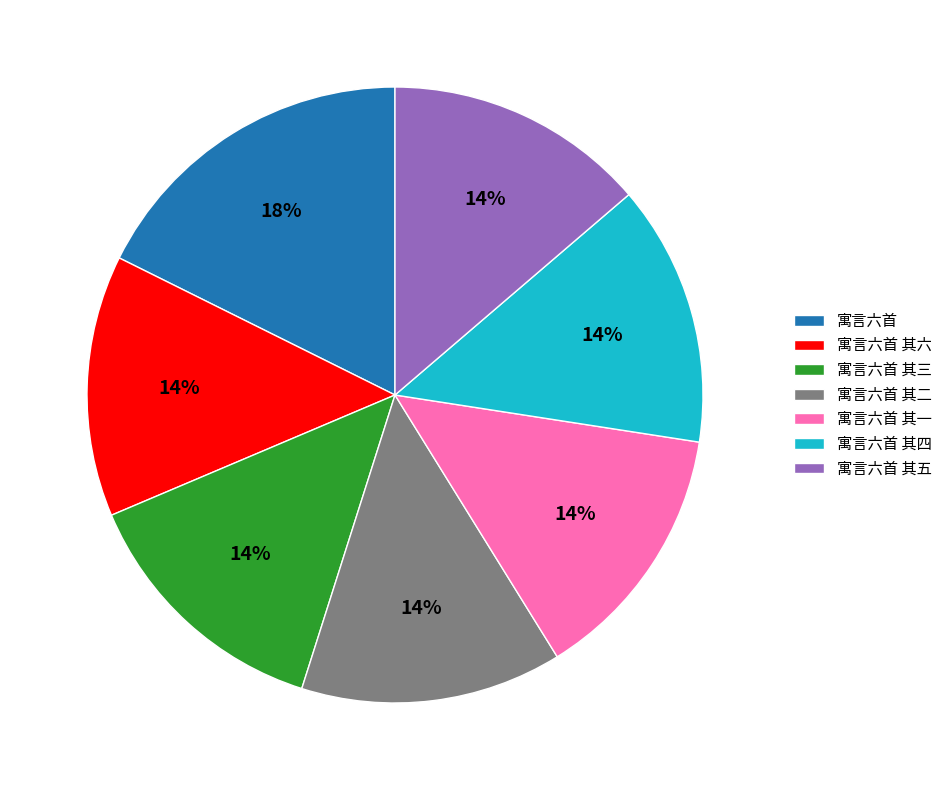

To the nearest percent, what is the combined percentage of 寓言六首 其一 and 寓言六首 其三?

27%